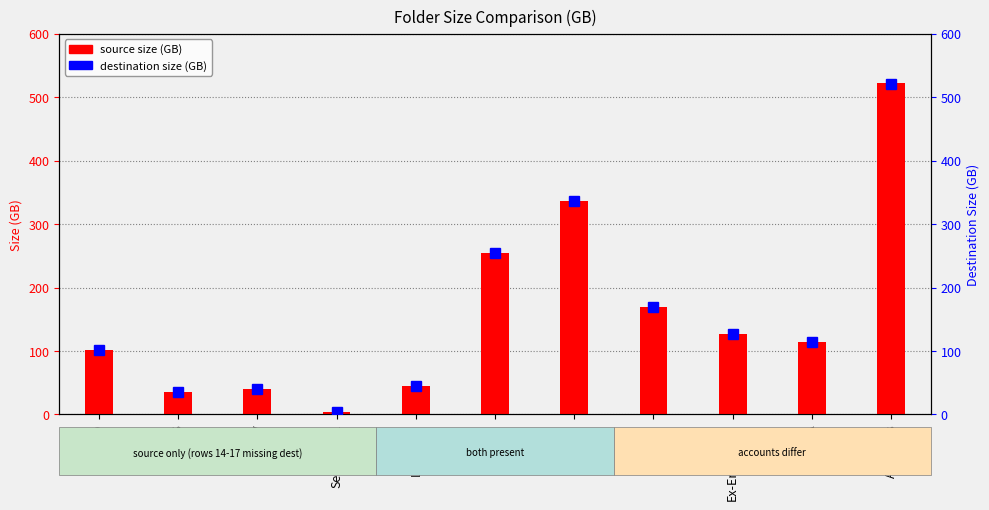

What is the value of the source bar at the 11th from the left?

523.0